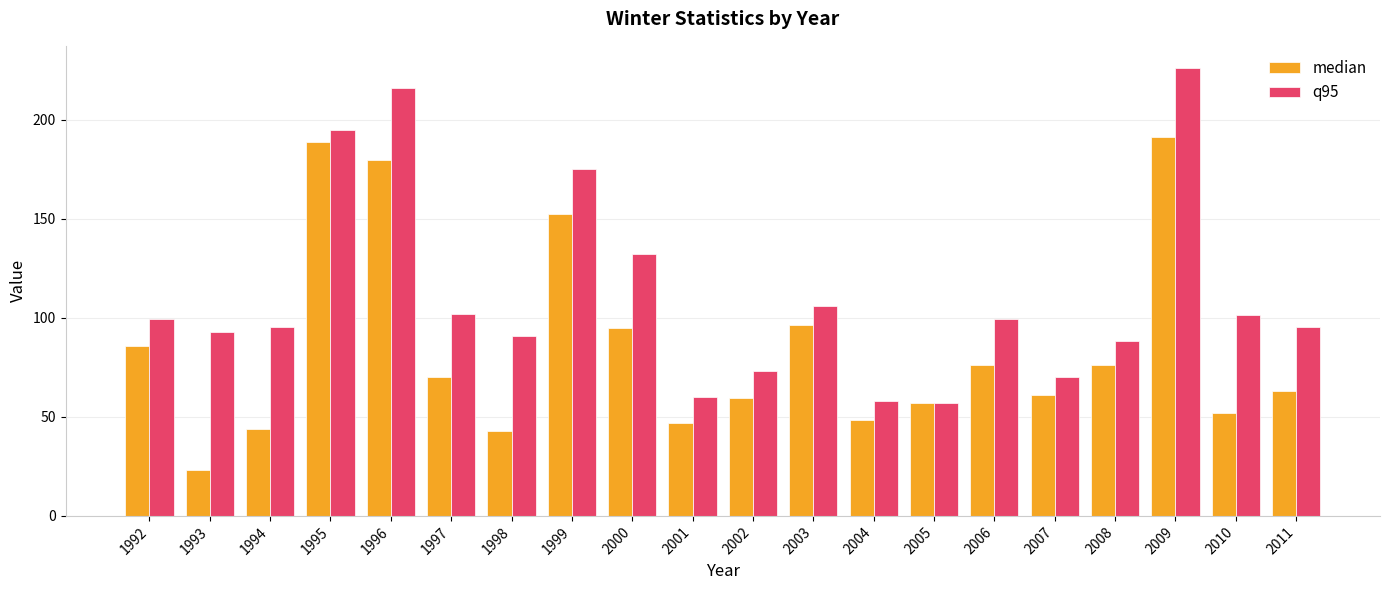

How many bars are there in each group?

2